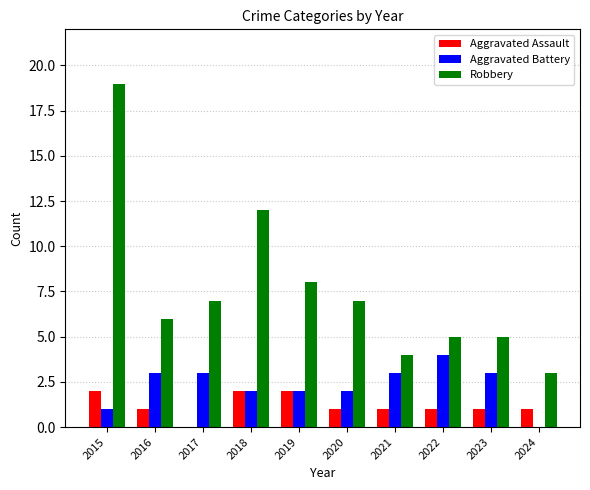

True or false: Aggravated Battery has a value of 0 at 2015.

False